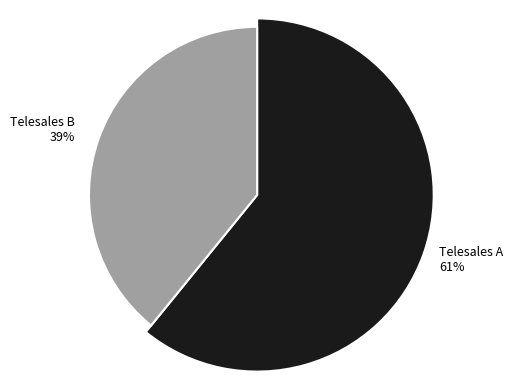

To the nearest percent, what is the average slice percentage?

50%